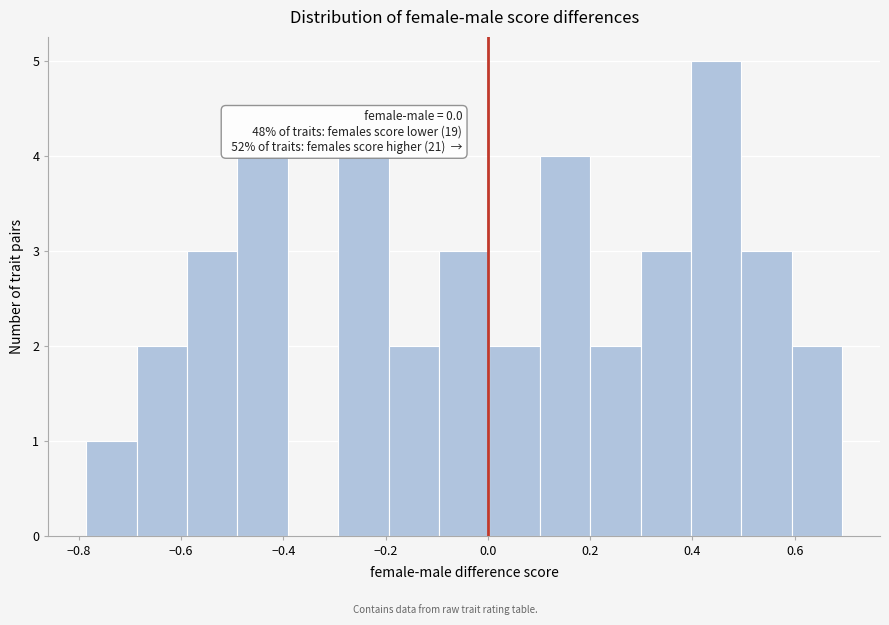

Which range on the x-axis has the tallest bar?

0.40 to 0.50